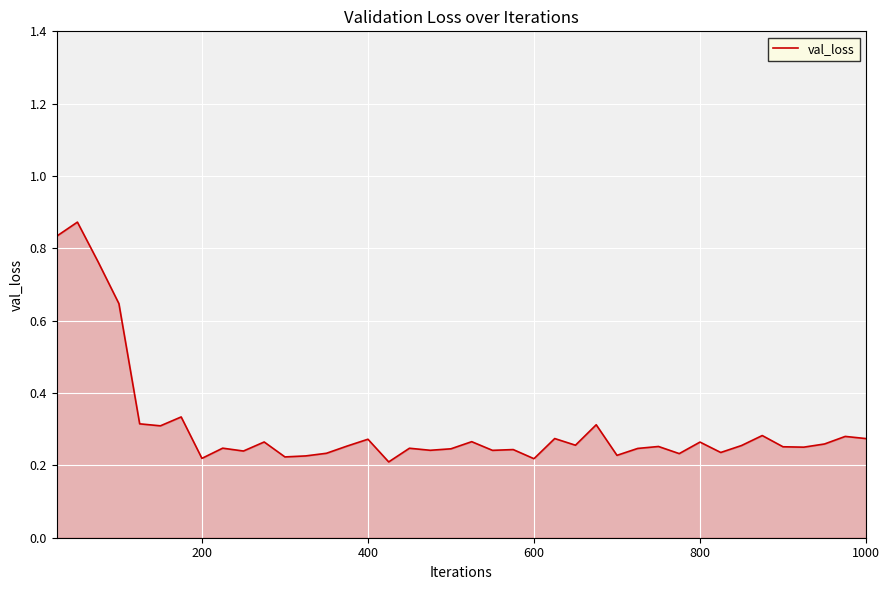

What is the difference between the maximum and minimum values?

0.7